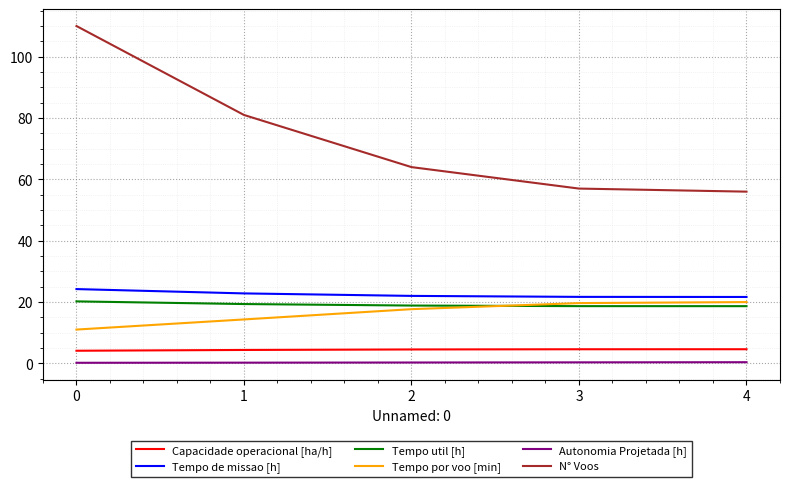

Which series has the largest total across all categories?

N° Voos